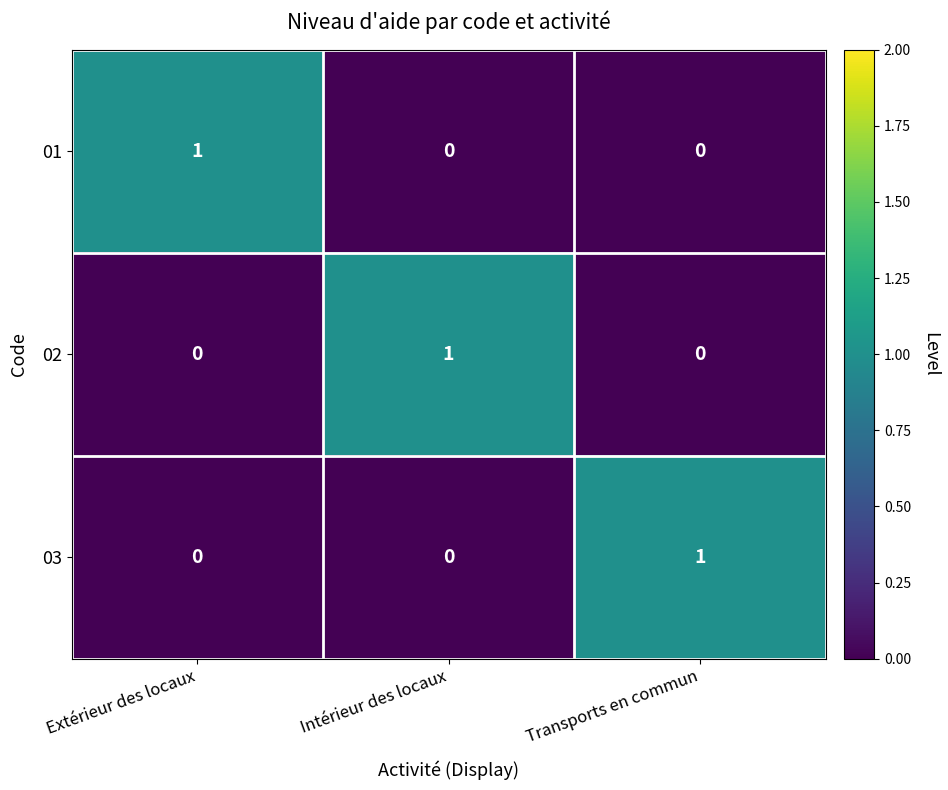

Reading right to left, transcribe all the data shown in this chart.

01: Transports en commun=0	Intérieur des locaux=0	Extérieur des locaux=1
02: Transports en commun=0	Intérieur des locaux=1	Extérieur des locaux=0
03: Transports en commun=1	Intérieur des locaux=0	Extérieur des locaux=0